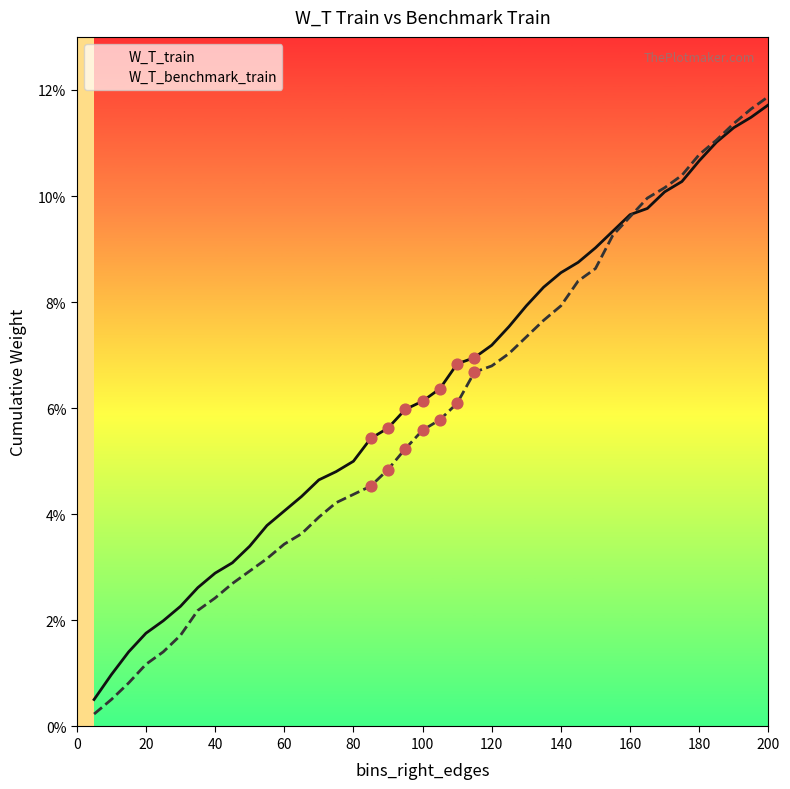

Which series reaches the minimum Y coordinate?

W_T_benchmark_train